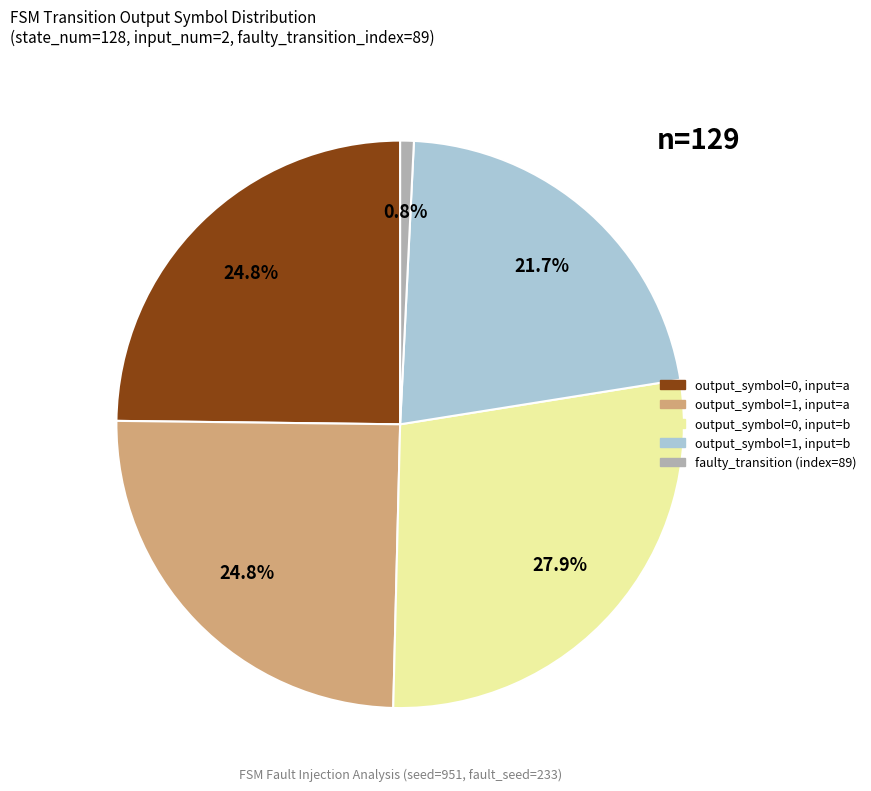

Is there a majority slice in this chart?

No